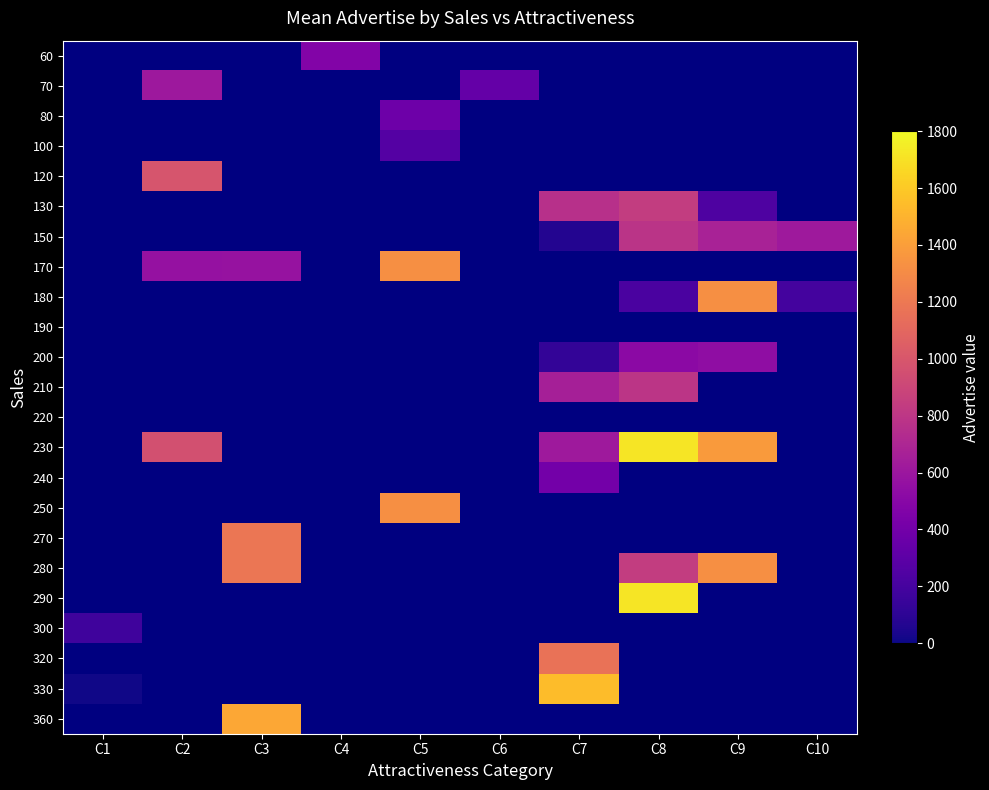

What is the smallest value displayed?

10.3